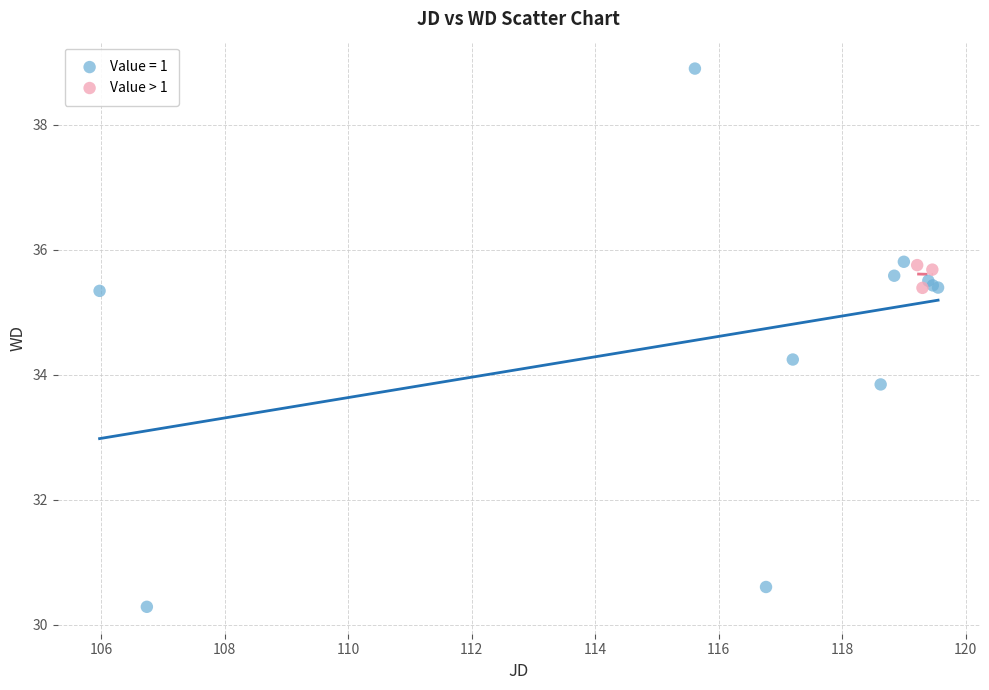

Which series reaches the minimum Y coordinate?

Value = 1